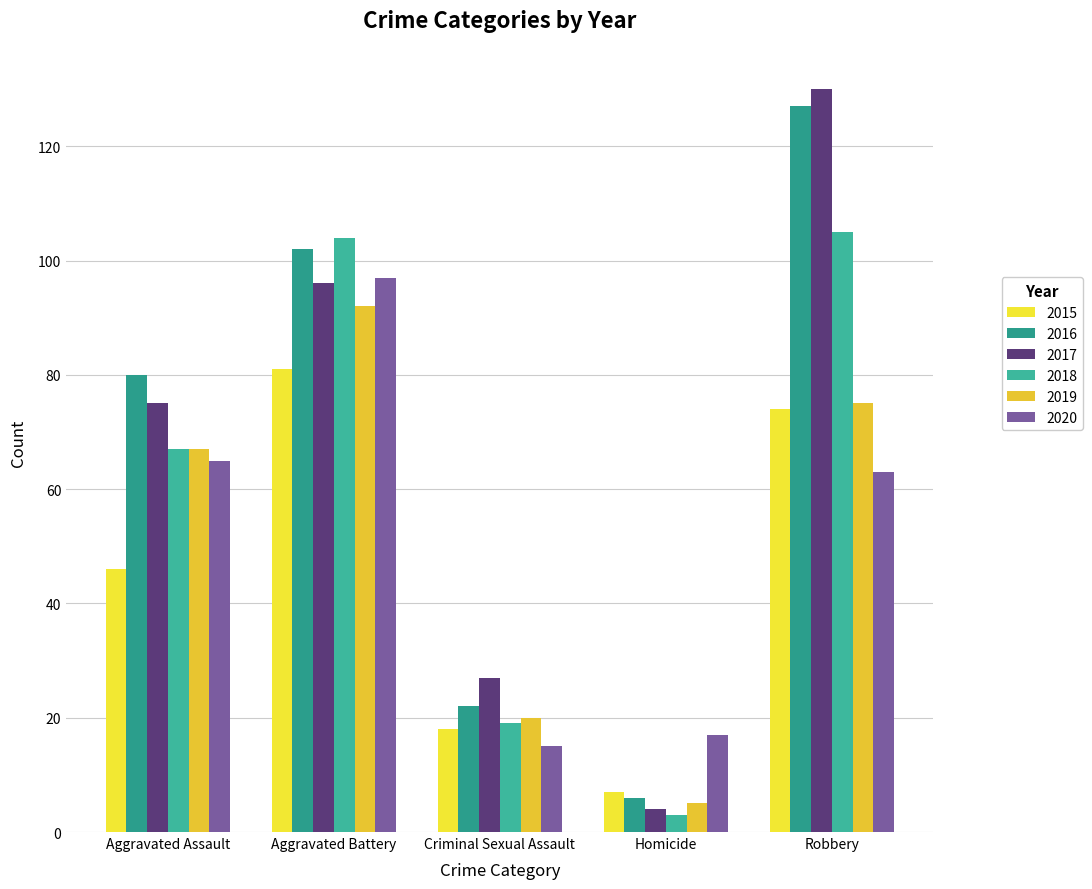

What is the sum of the 2019 values at Aggravated Battery and Homicide?

97